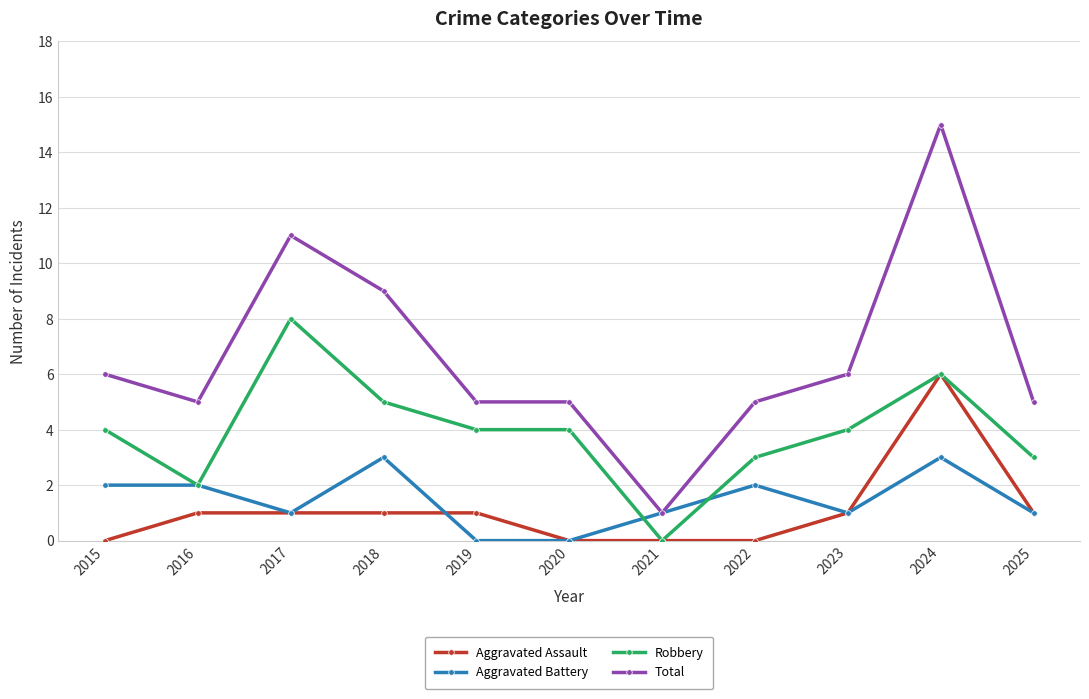

The value of Total at 2016 is 2. True or false?

False